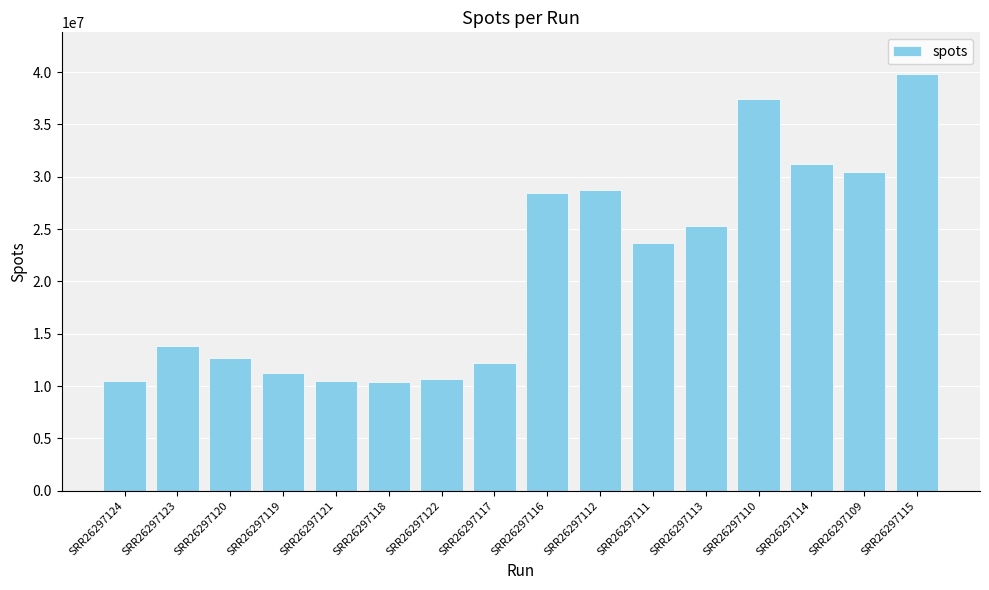

What is the minimum value shown in the chart?

10409231